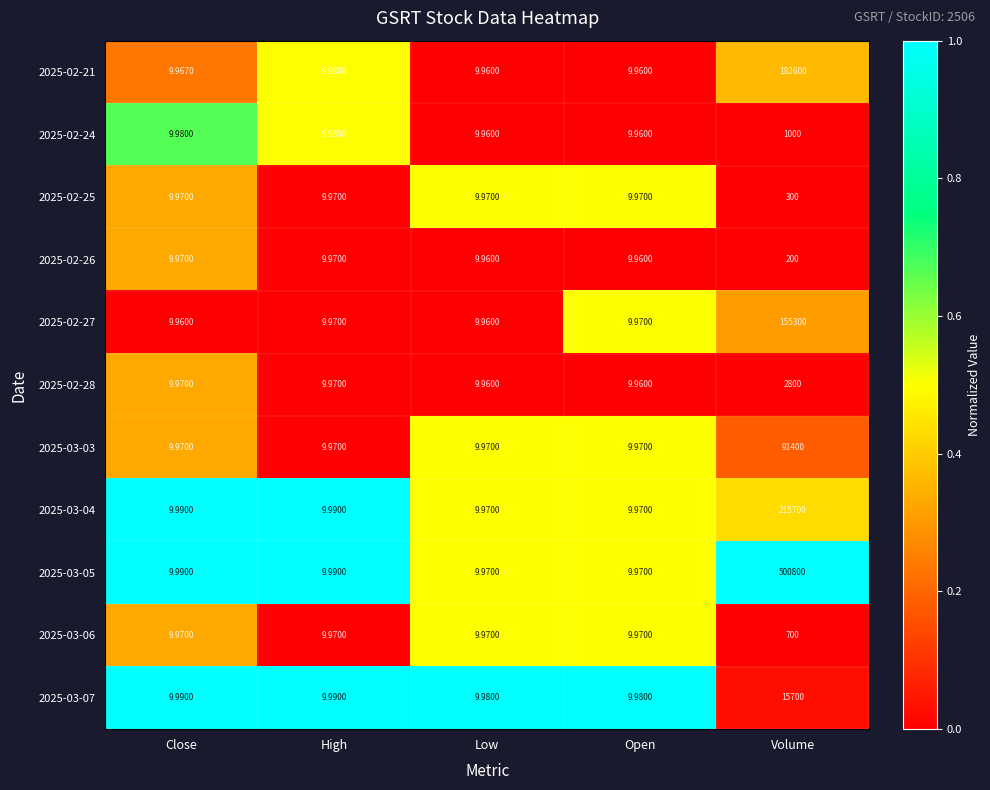

Is the value of 2025-02-24 at Close greater than the value of 2025-02-25 at Low?

Yes